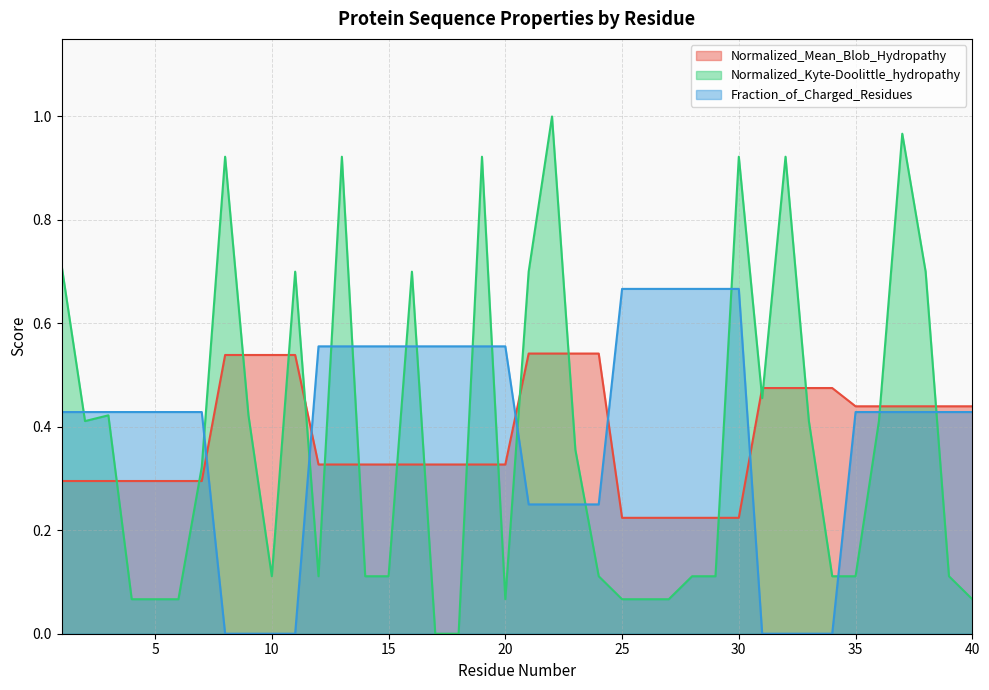

Does the chart have visible grid lines?

Yes